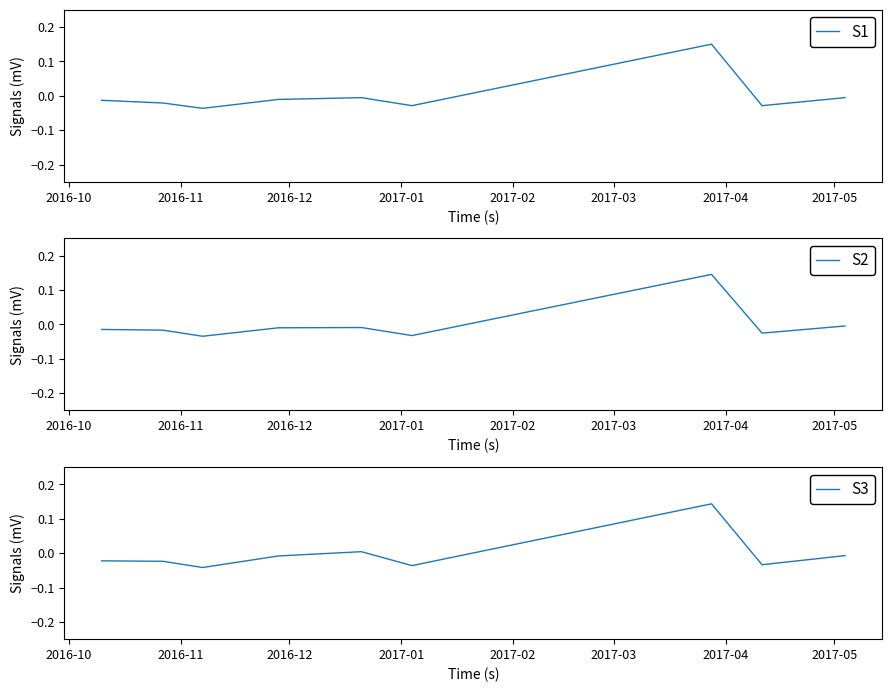

The S1 series shows -0.0 at 2017-01. True or false?

True